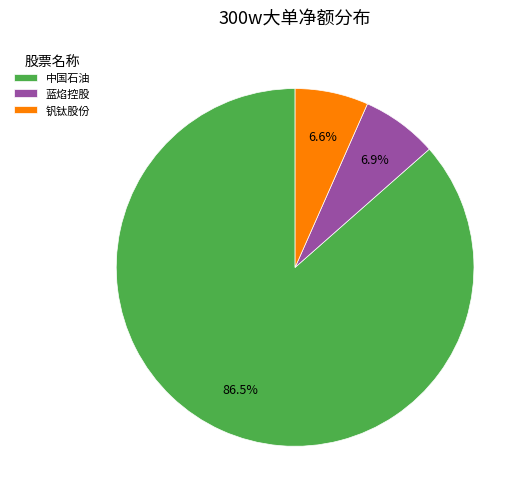

What percentage is NOT represented by 蓝焰控股?

93.1%